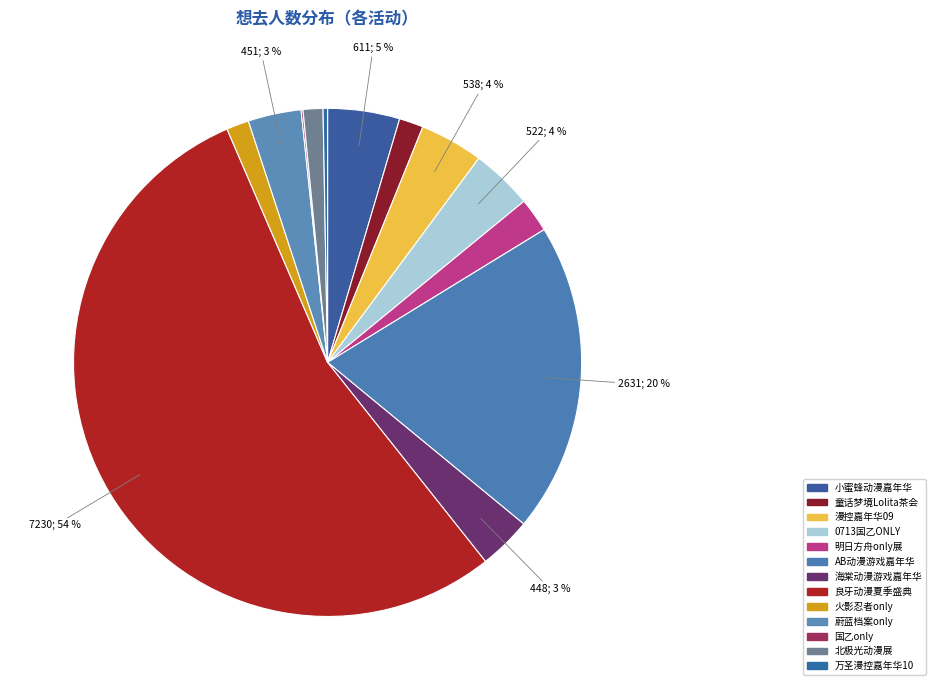

What is the largest slice in the pie chart?

良牙动漫夏季盛典